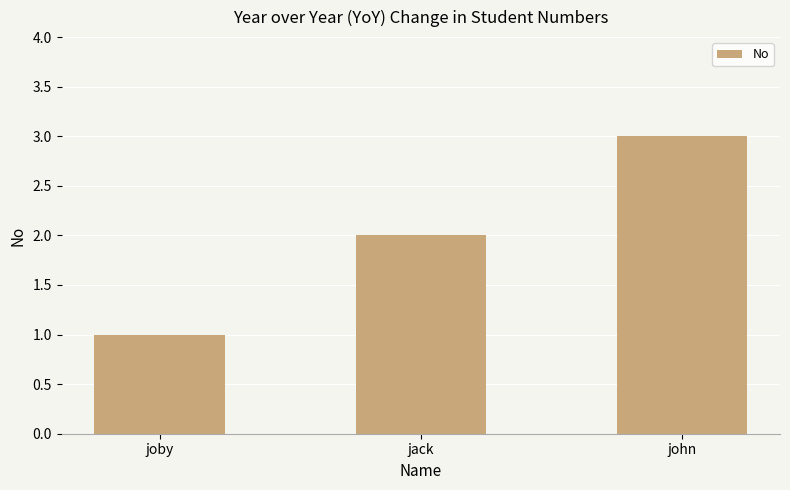

Between jack and john, which is larger?

john